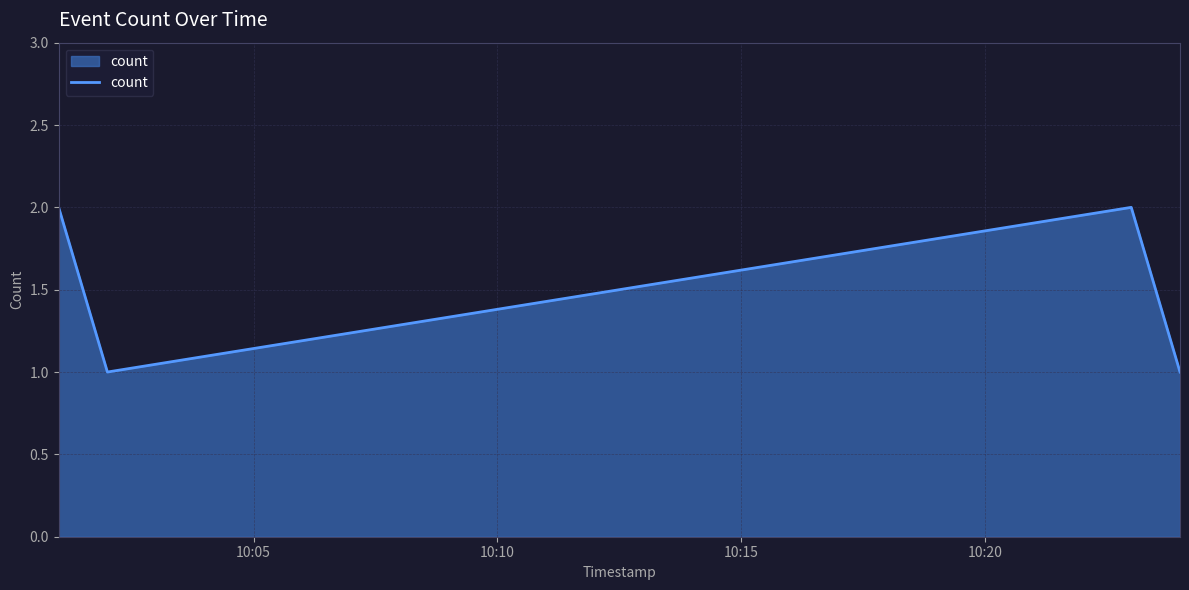

How many interior local peaks (higher than both neighbors) does the data have?

1